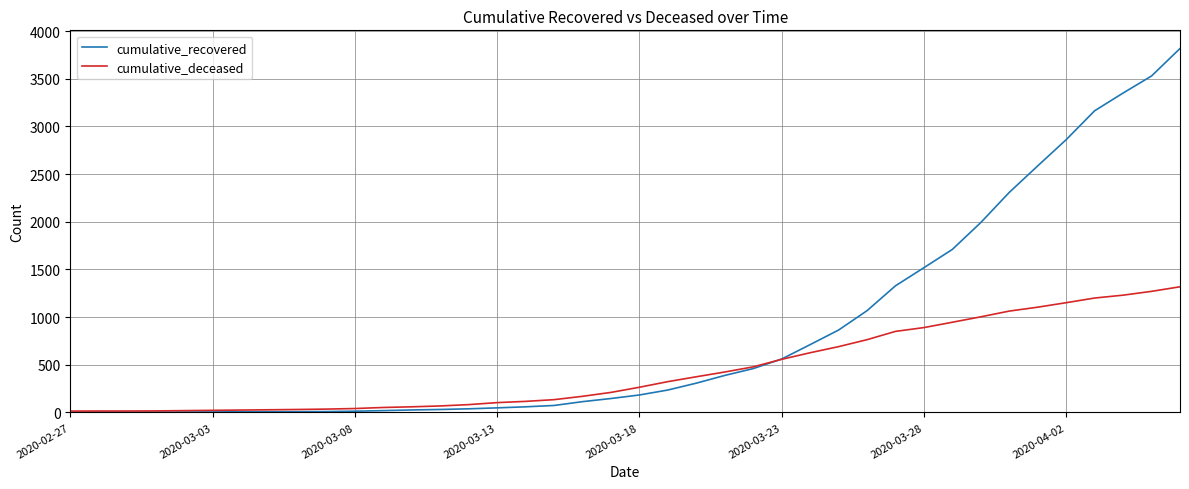

What is the highest value of the cumulative_recovered series?

3817